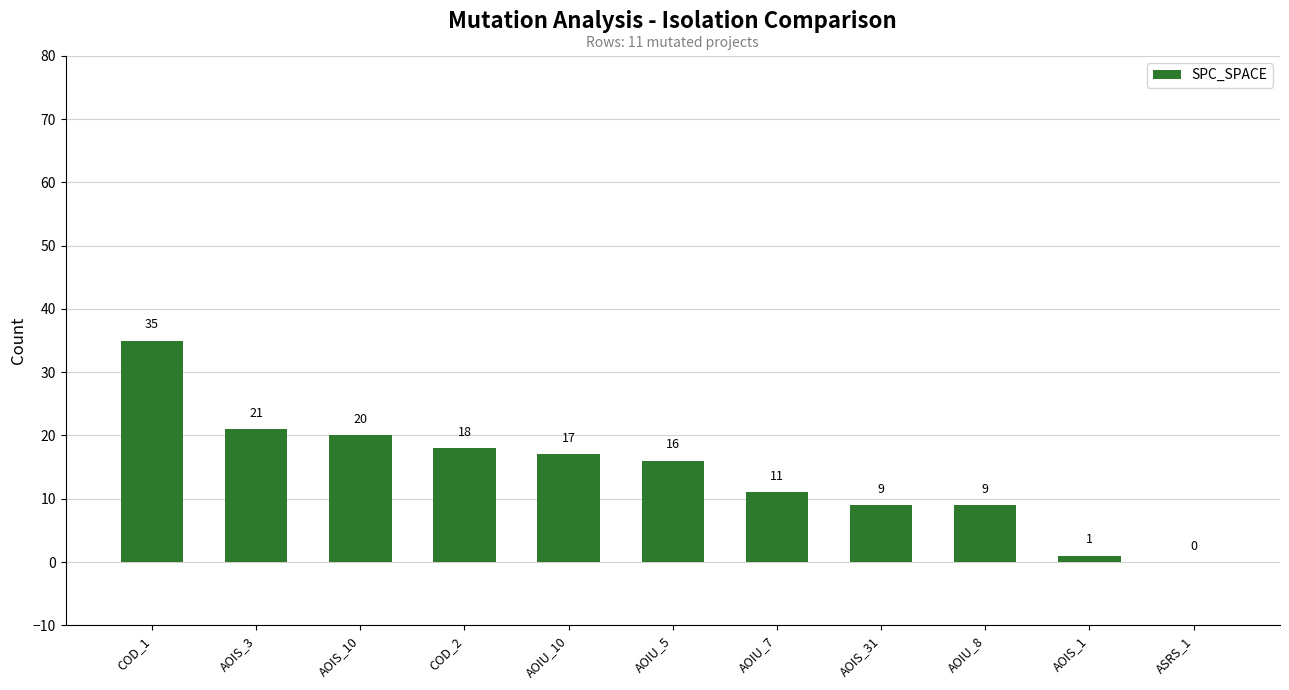

The chart shows a value of 20 at AOIS_10. True or false?

True